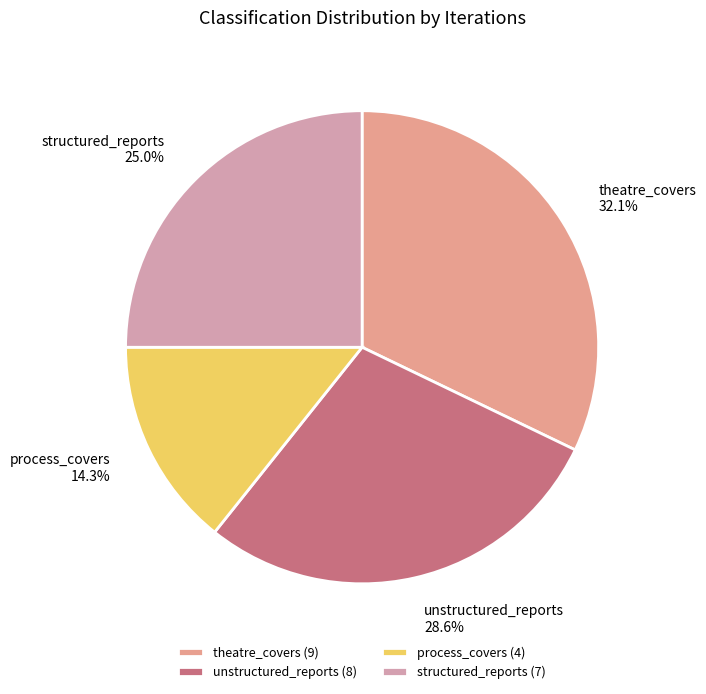

True or false: theatre_covers accounts for 32% of the total.

True